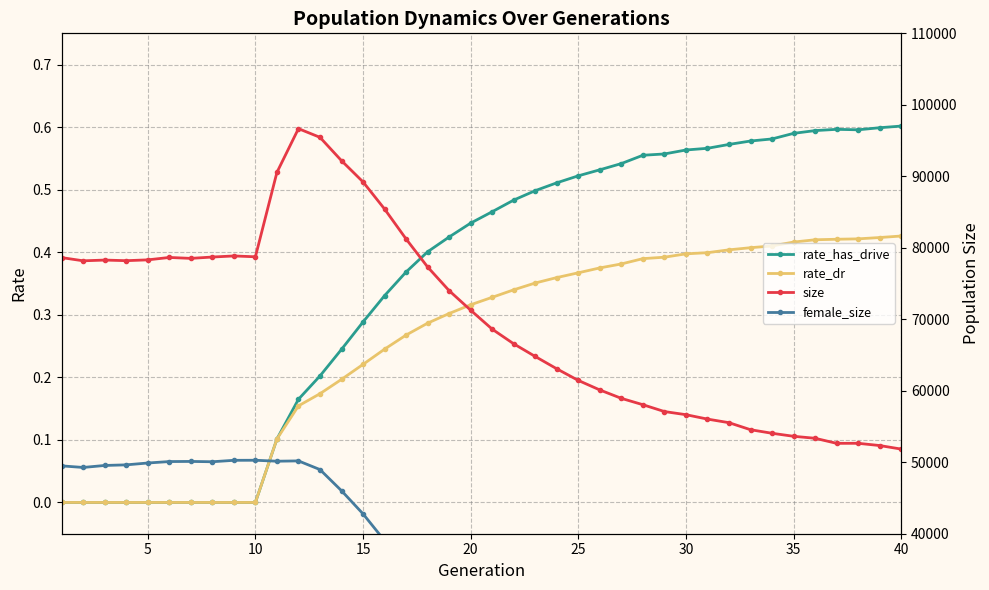

The rate_dr series shows 0.0 at 10. True or false?

True